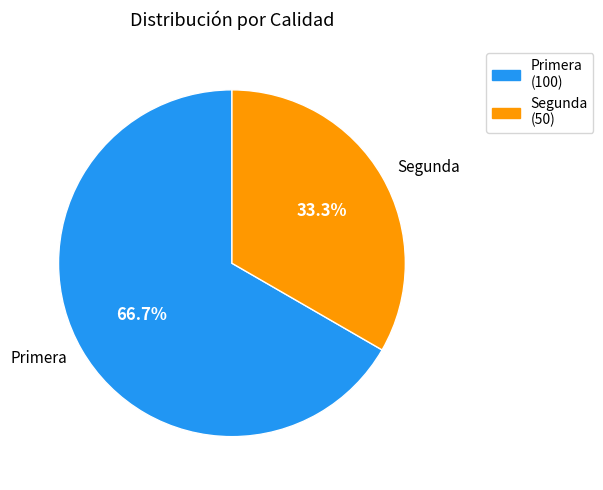

How many segments does this pie chart have?

2